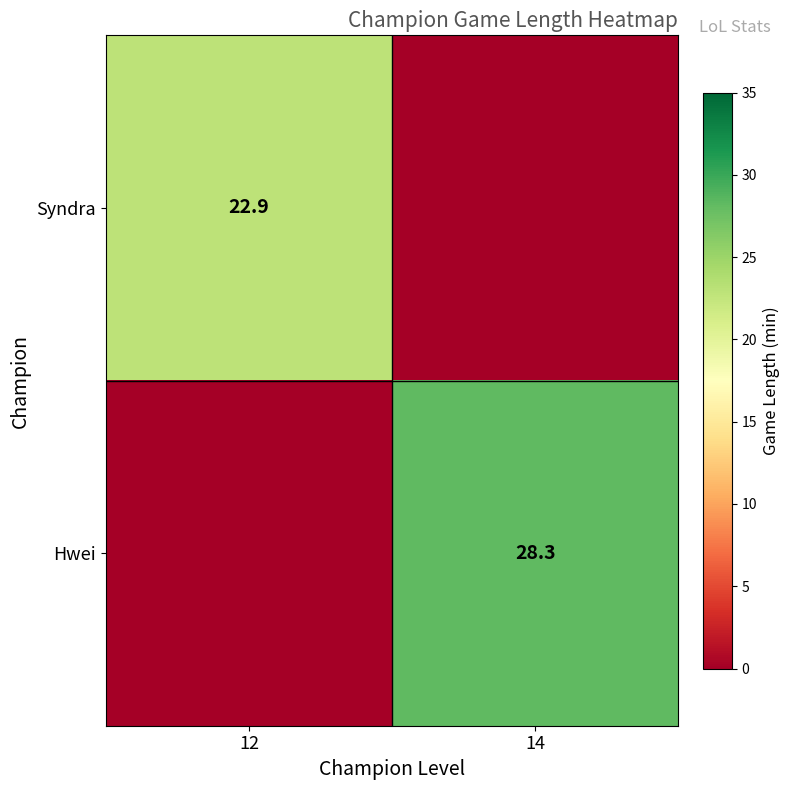

The Hwei series shows 10.8 at 14. True or false?

False